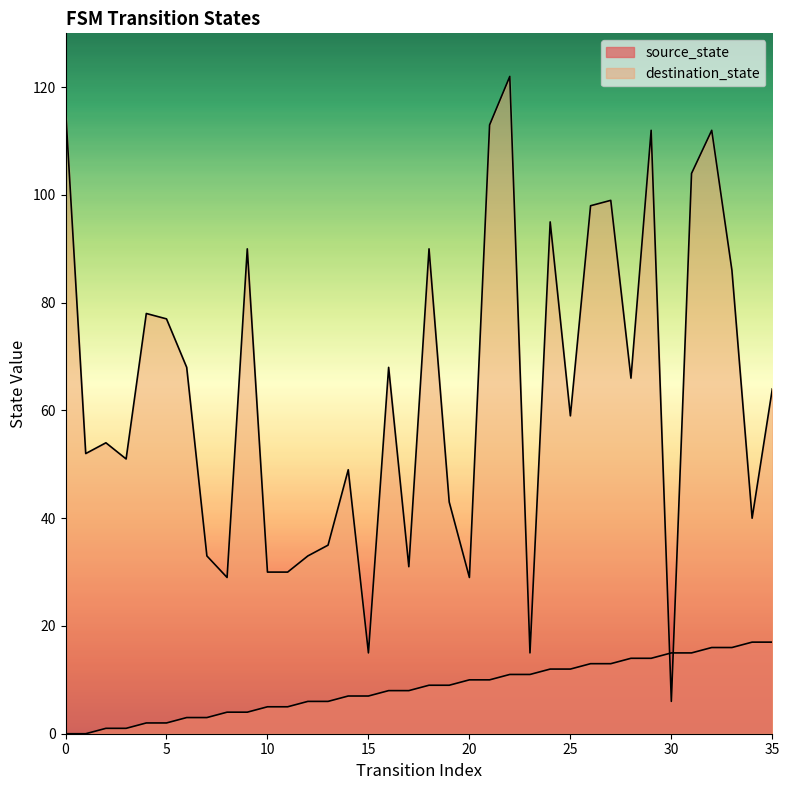

What is the difference between the second highest and second lowest values in the destination_state series?

101